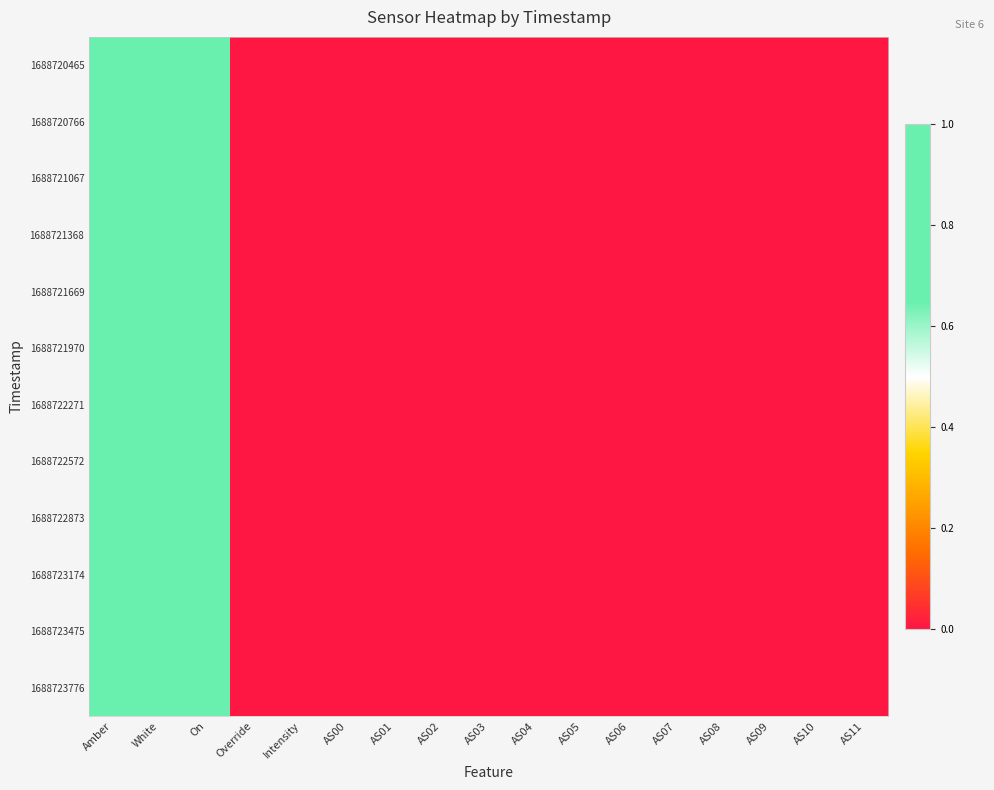

Which category has the lowest value across all series?

Override